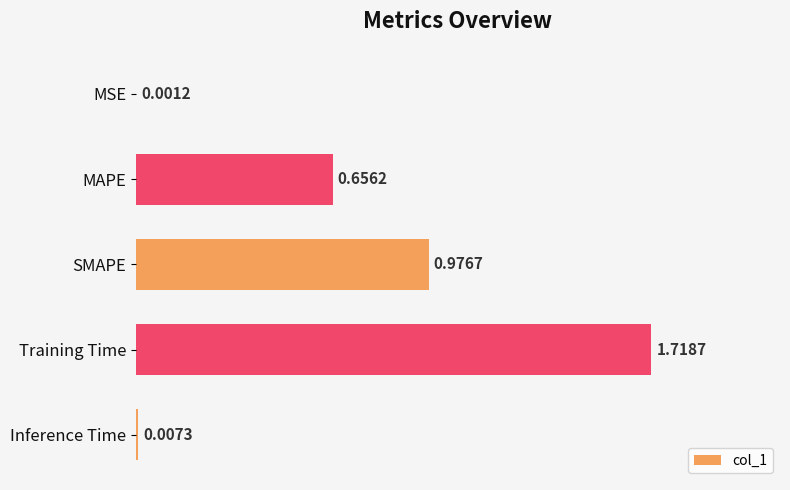

Which has a higher value, SMAPE or MAPE?

SMAPE